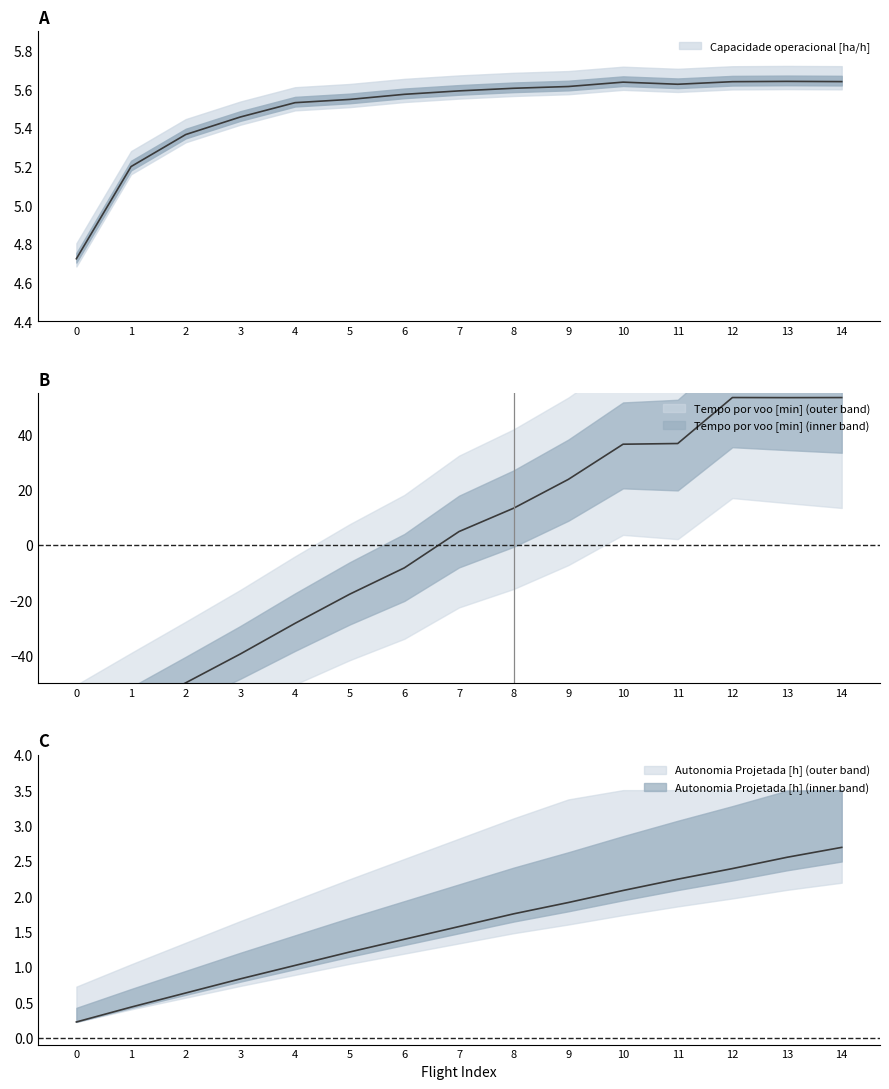

What is the sum of all Capacidade operacional [ha/h] values?

82.4